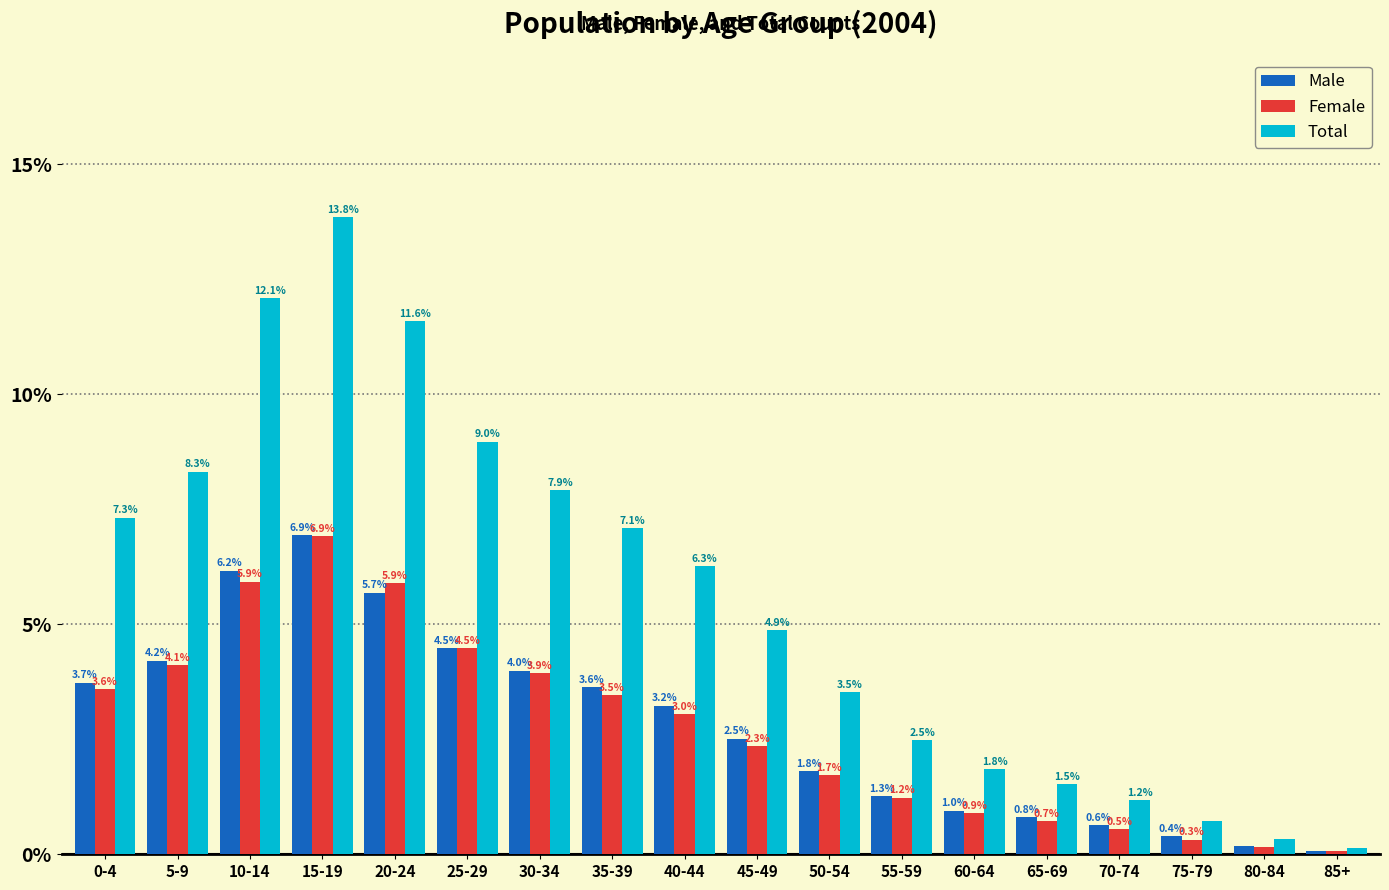

At which label does Female first exceed 3?

0-4